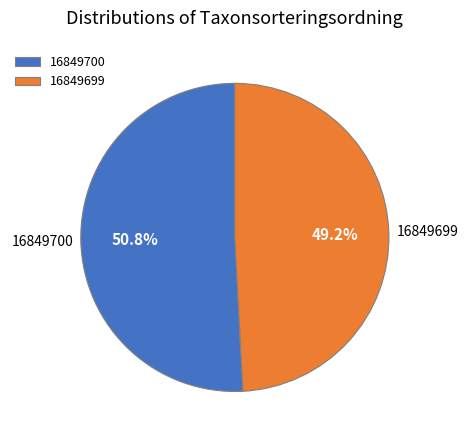

Approximately how many times larger is the value at 16849699 compared to 16849700?

1.0